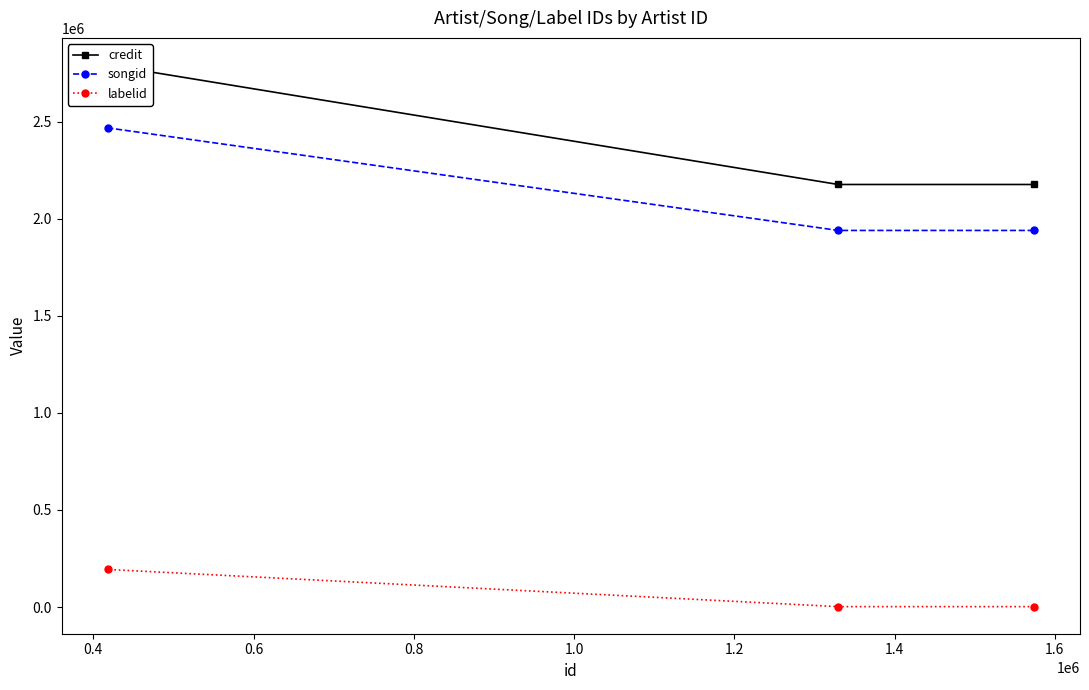

What is the smallest value displayed?

1905